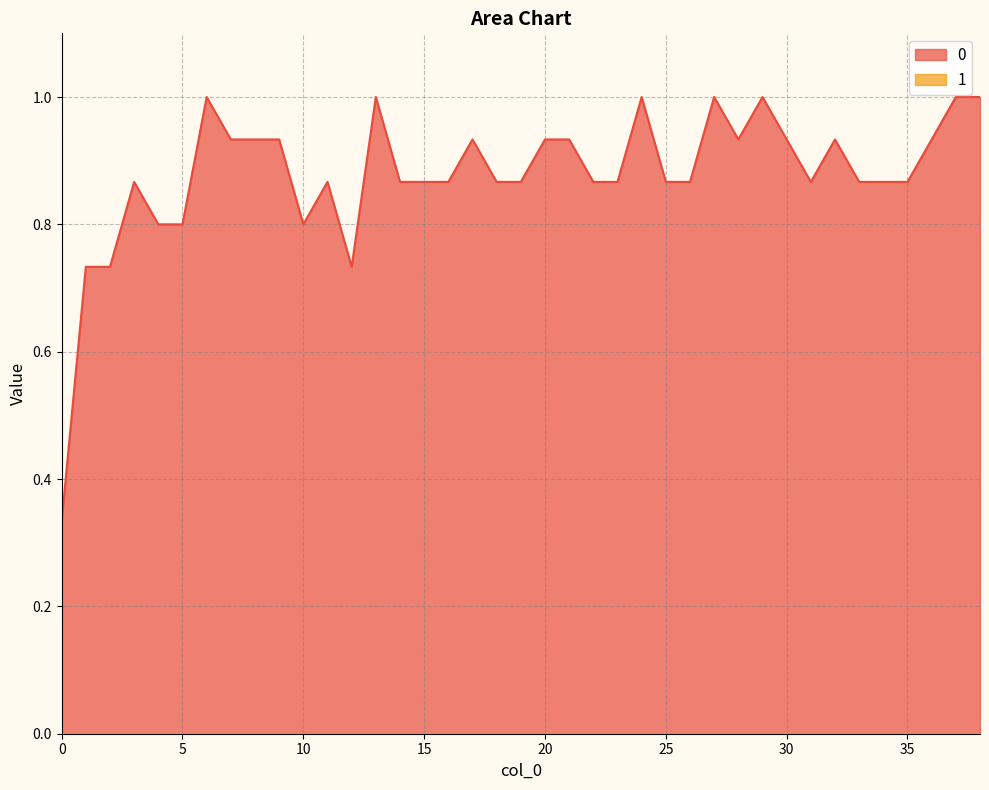

What is the maximum value shown in the chart?

1.0